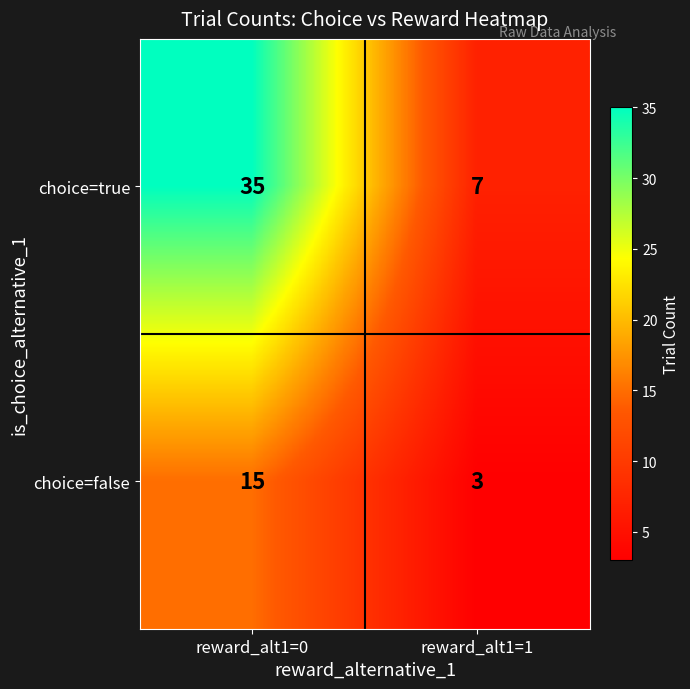

What is the difference between the maximum and minimum values in the choice=true series?

28